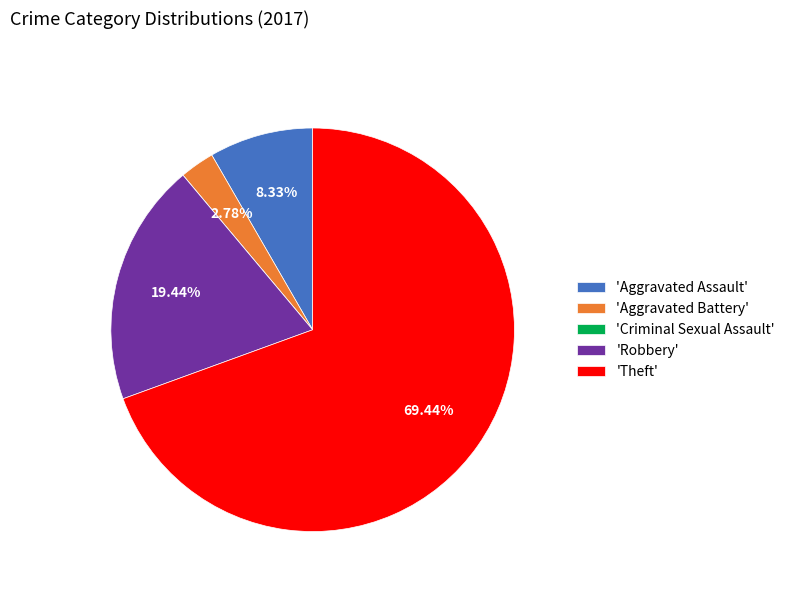

Do 'Aggravated Assault' and 'Robbery' together represent more than half of the pie?

No